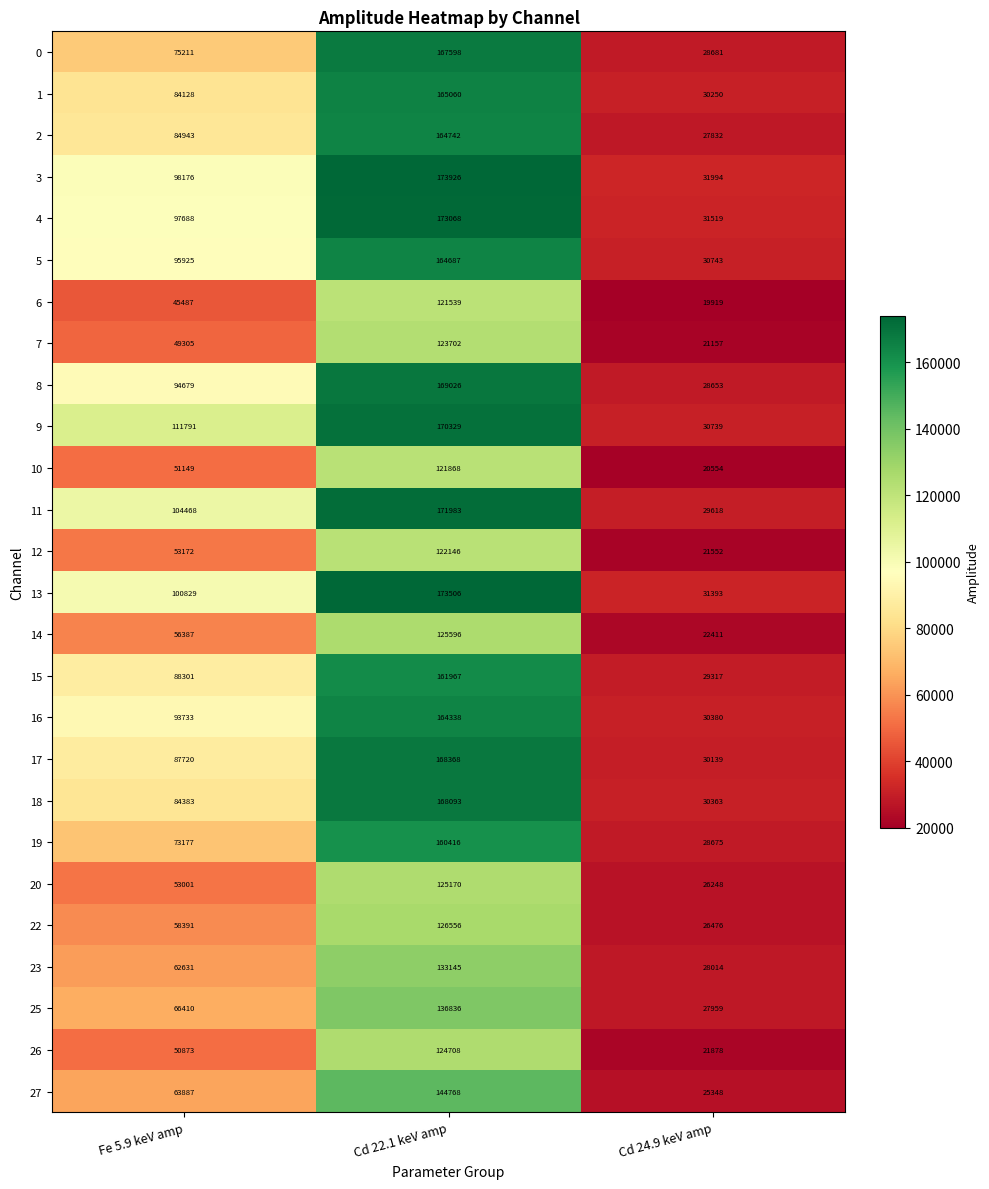

Which category has the highest value across all series?

Cd 22.1 keV amp